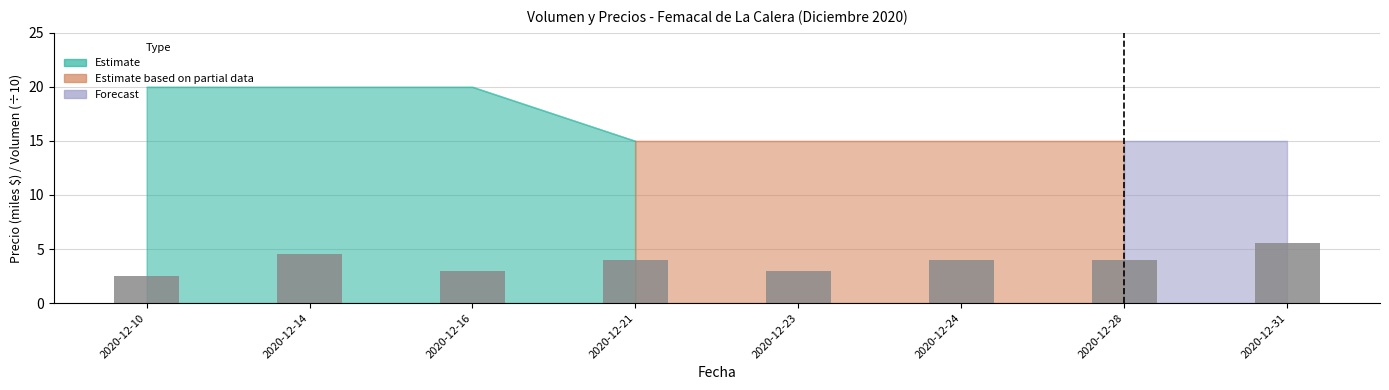

What is the ratio of the value at 2020-12-10 to the value at 2020-12-31?

0.4